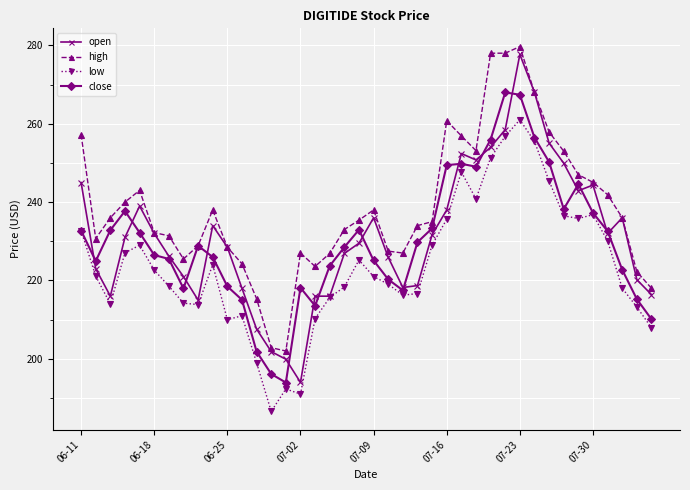

What is the difference between the maximum and minimum values in the high series?

77.7